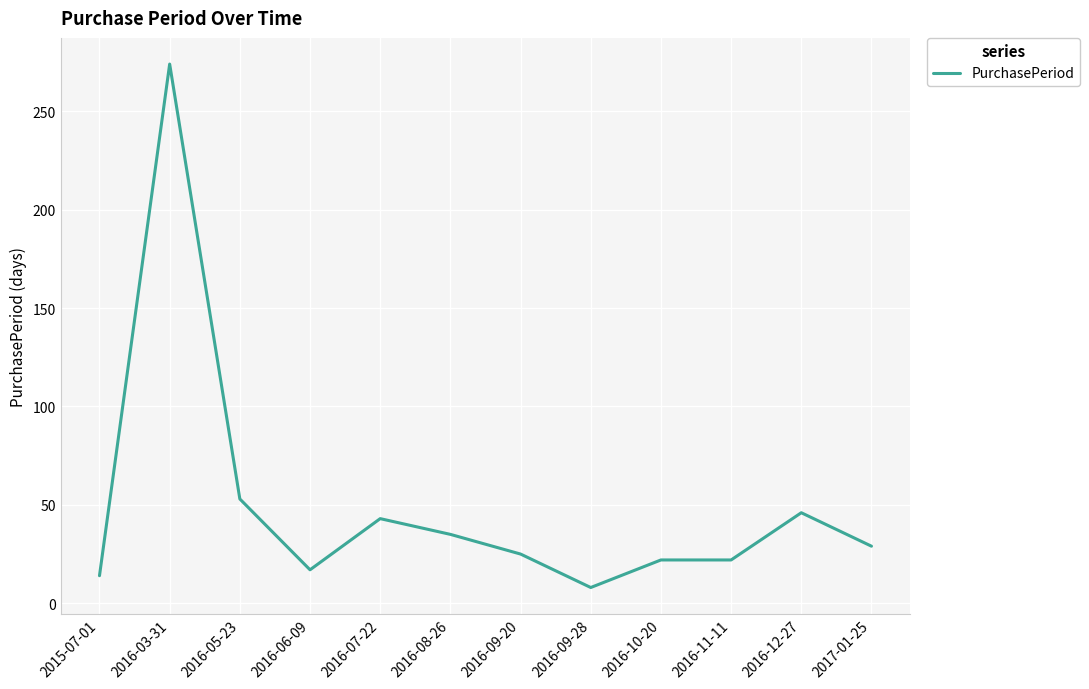

What is the difference between the maximum and second lowest values?

260